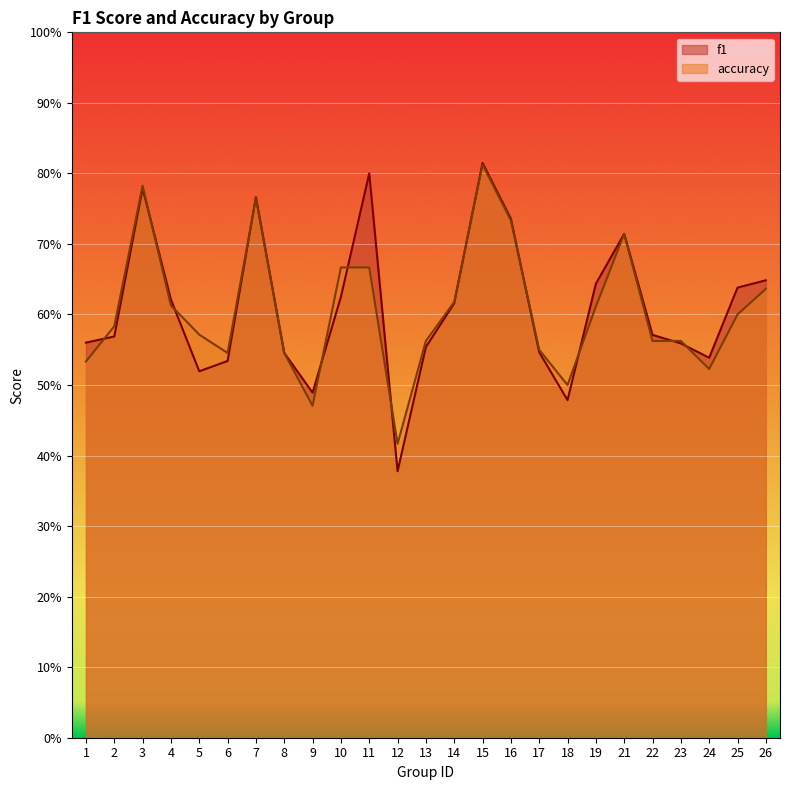

How many lines are shown in the chart?

2